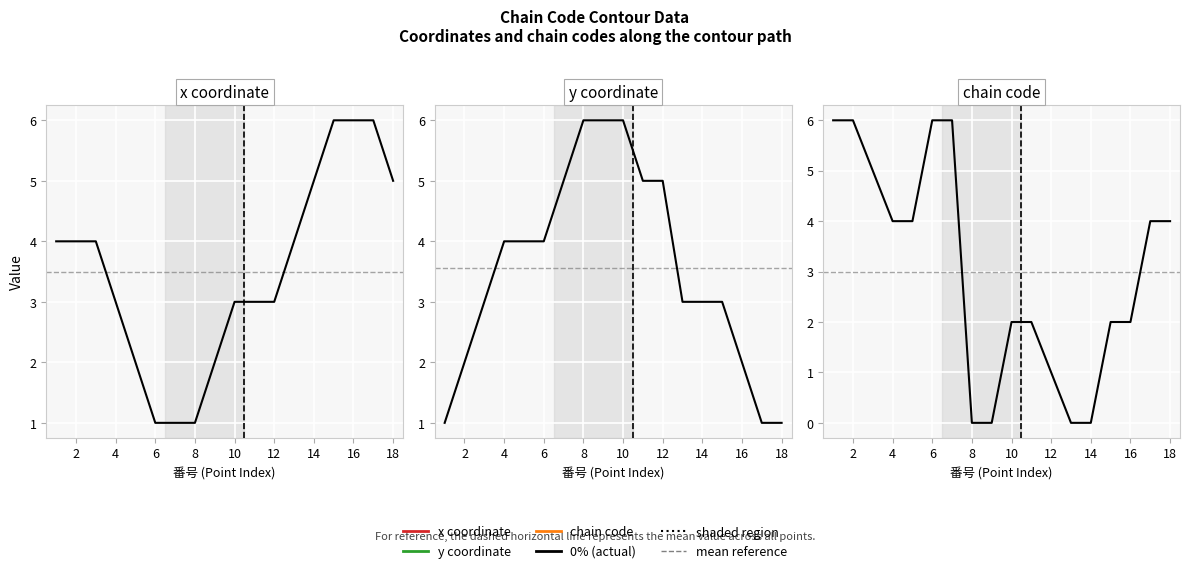

How many lines are shown in the chart?

3